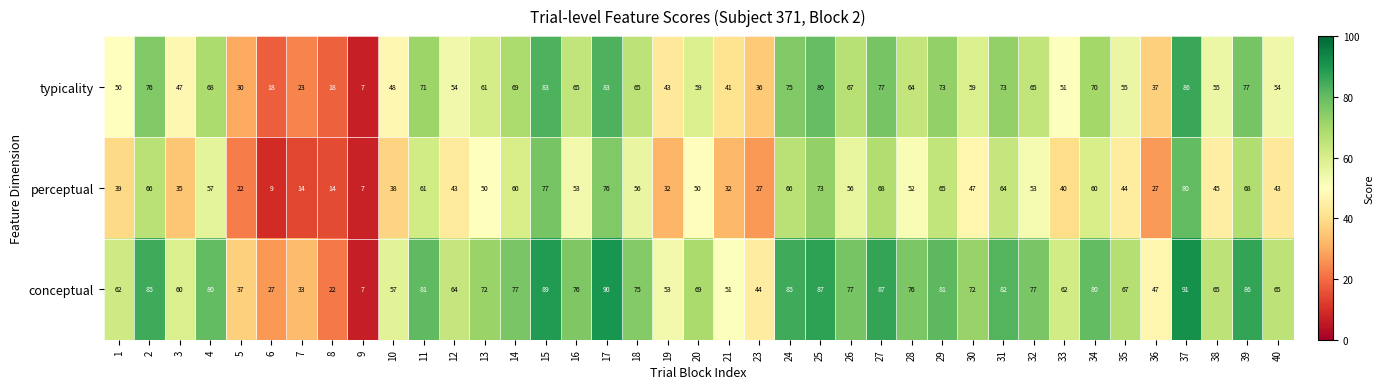

What is the difference between the maximum and second lowest values in the conceptual series?

69